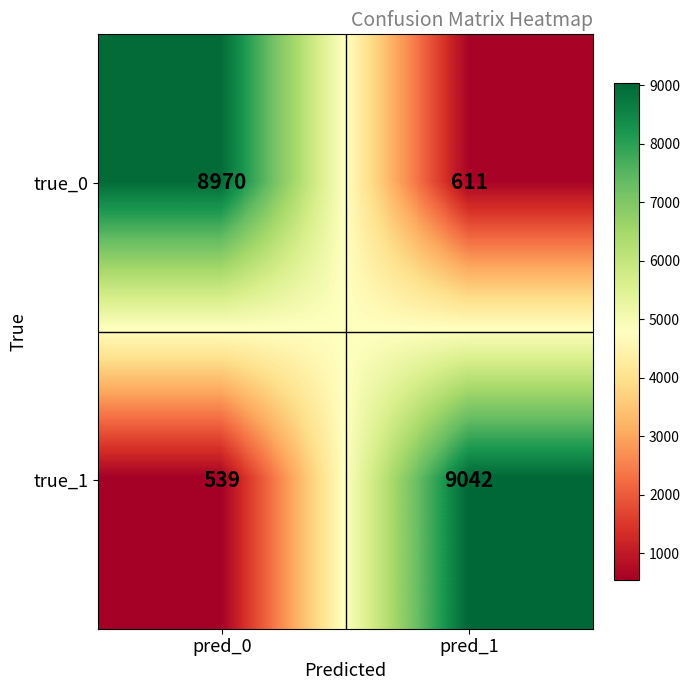

Is it true that true_0 equals 14102 at pred_0?

False